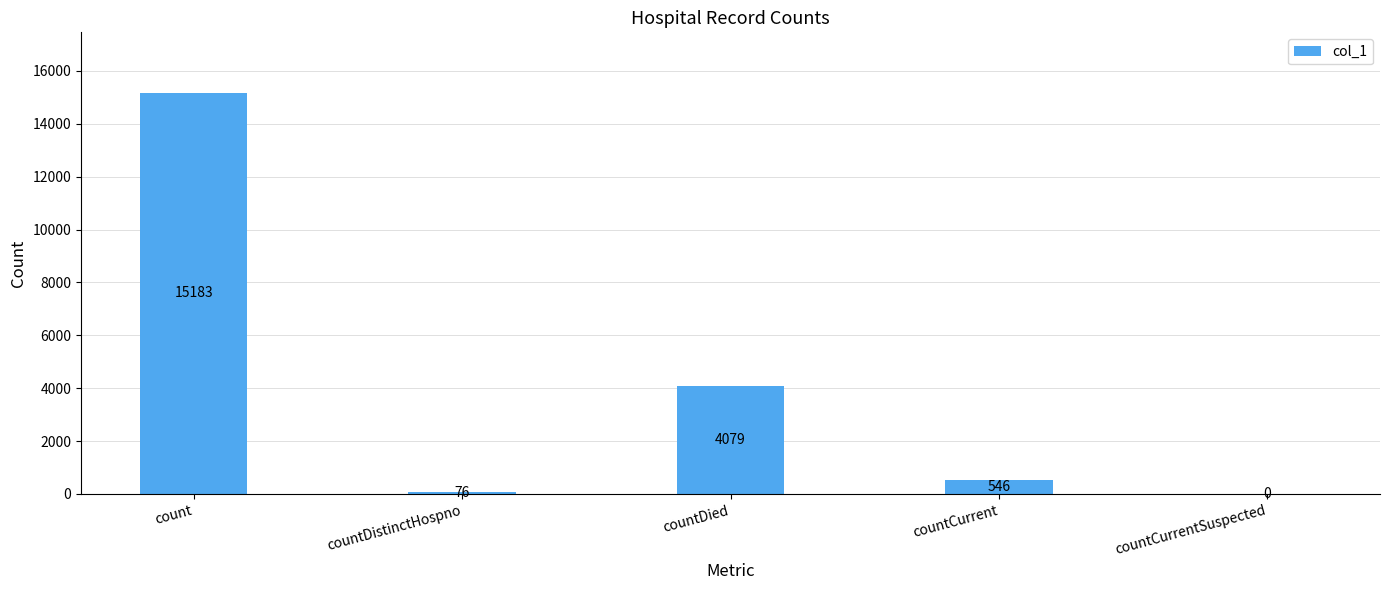

What is the approximate value at countCurrent, to the nearest 10?

550